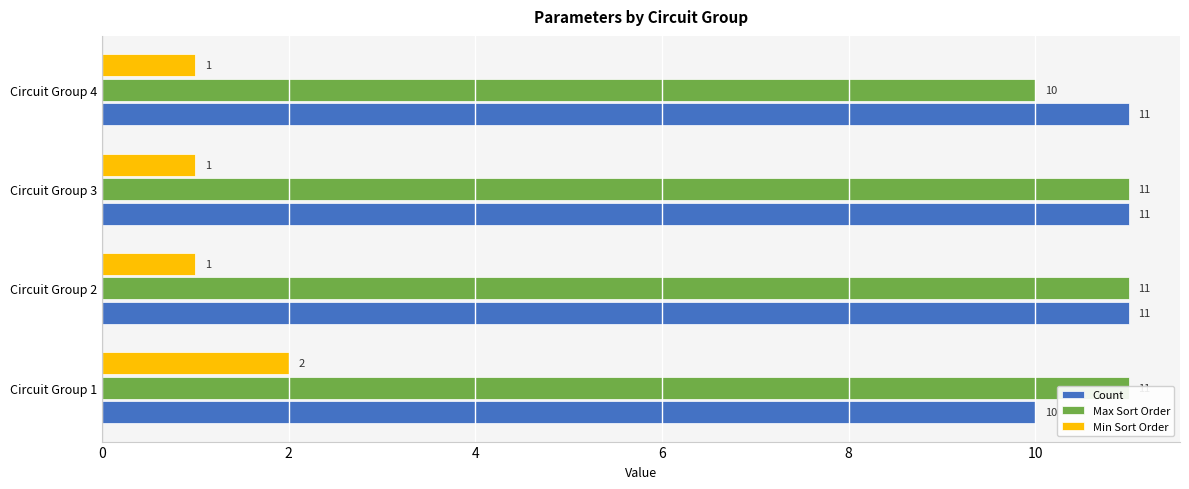

Reading right to left, extract all data points from this chart.

Count: 11	11	11	10
Max Sort Order: 10	11	11	11
Min Sort Order: 1	1	1	2